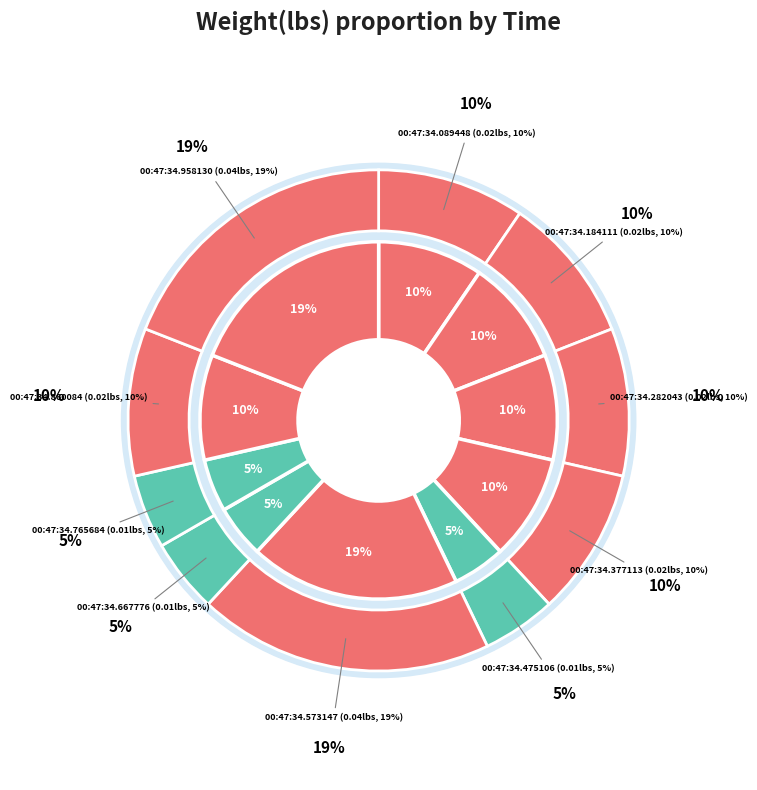

How much of the chart is everything except 00:47:34.184111?

90.5%